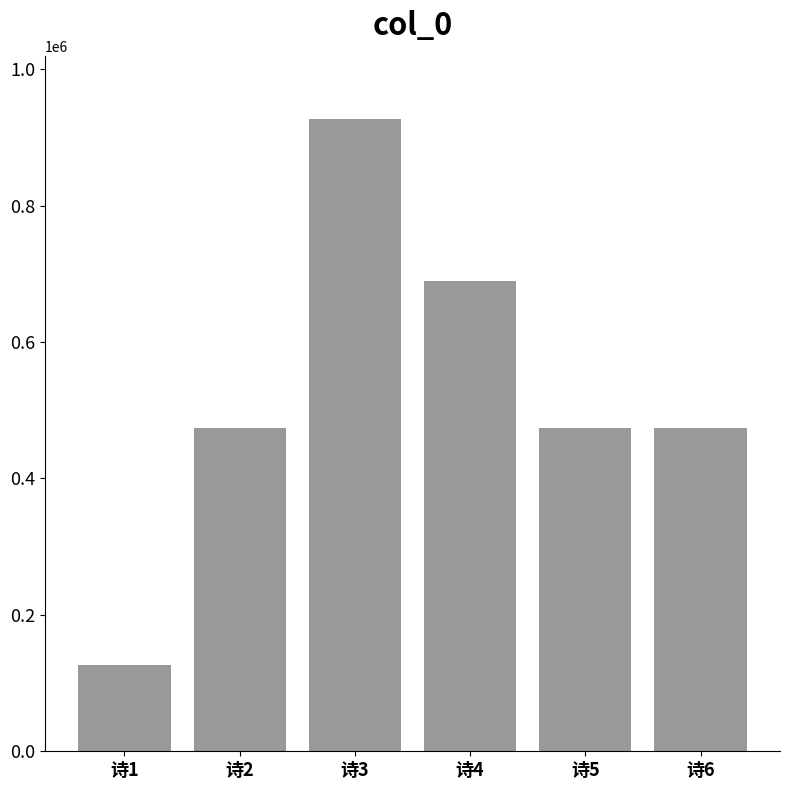

What is the value of the 5th bar from the left?

473780